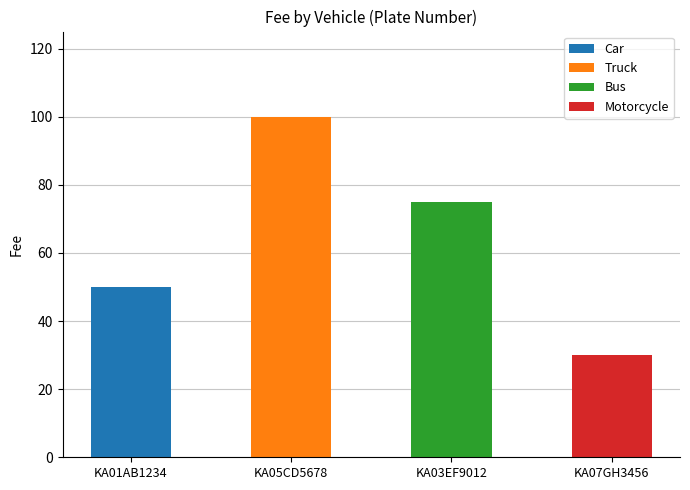

List the labels in order of value, largest first.

KA05CD5678, KA03EF9012, KA01AB1234, KA07GH3456